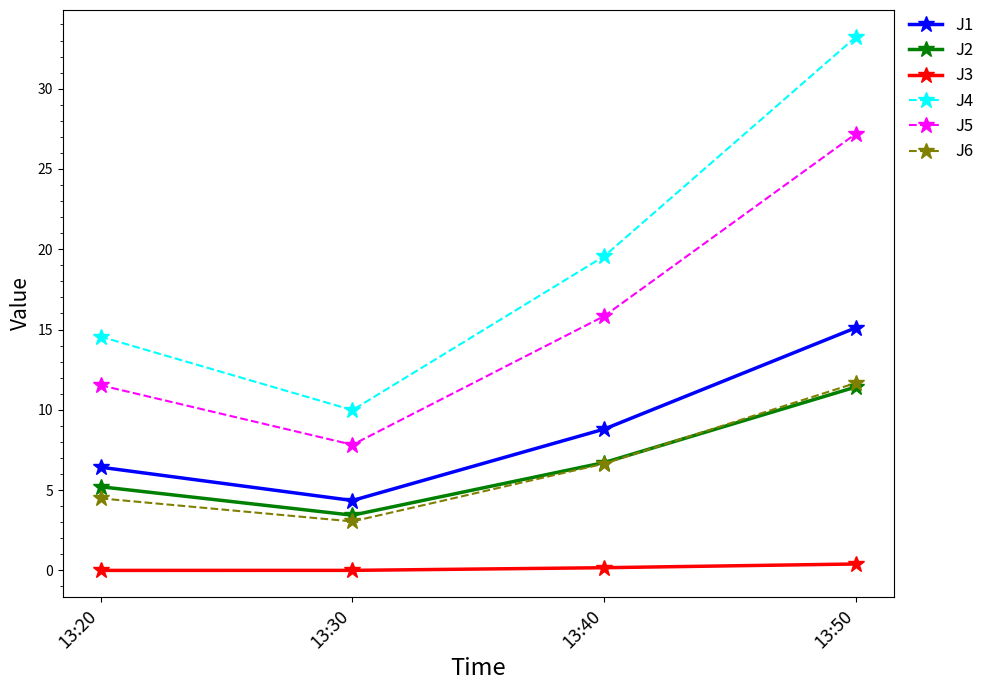

True or false: J1 and J6 cross at least once.

False